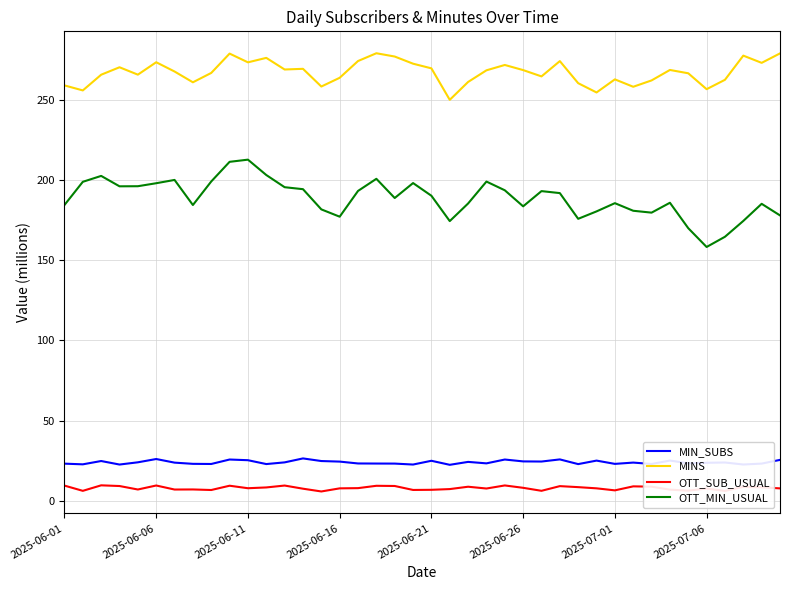

Which series has the largest total across all categories?

MINS